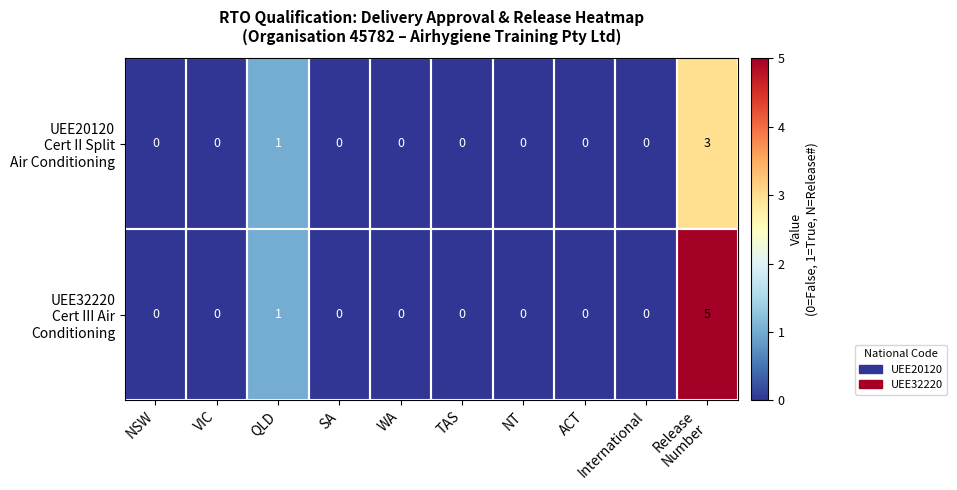

Count the number of categories in the chart.

10